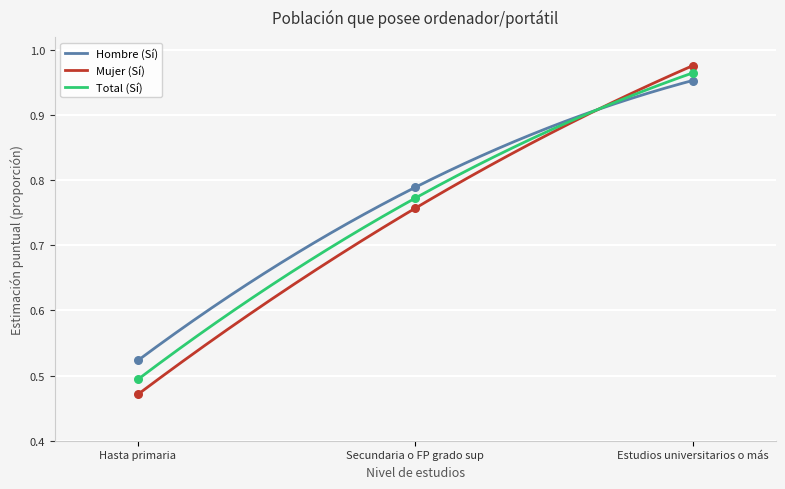

What is the total value across all series at Secundaria o FP grado sup?

2.3